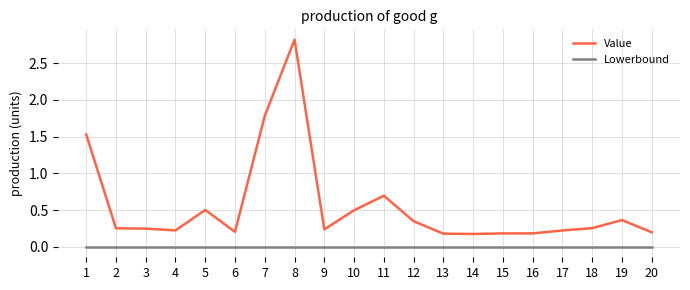

What is the difference between the maximum and minimum values in the Value series?

2.6